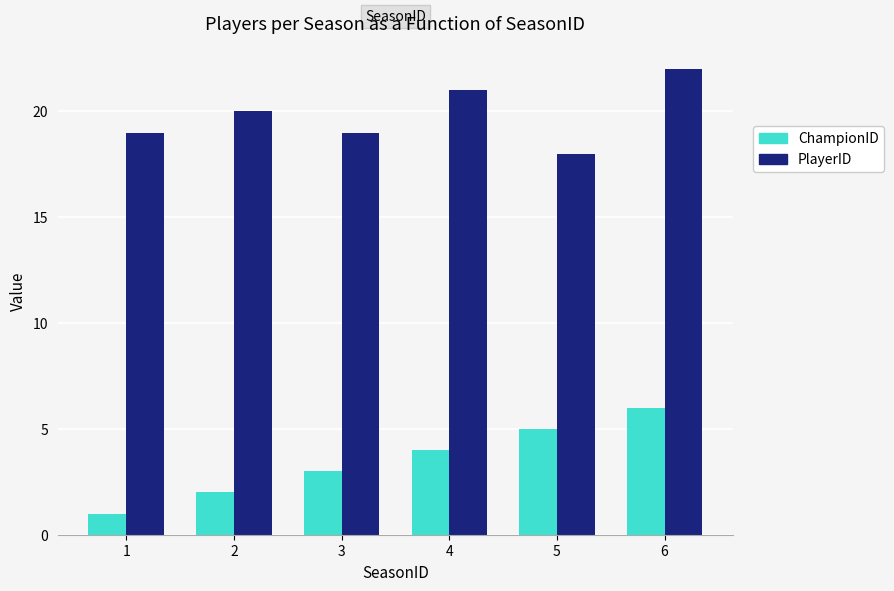

List the labels in order of ChampionID value, smallest first.

1, 2, 3, 4, 5, 6